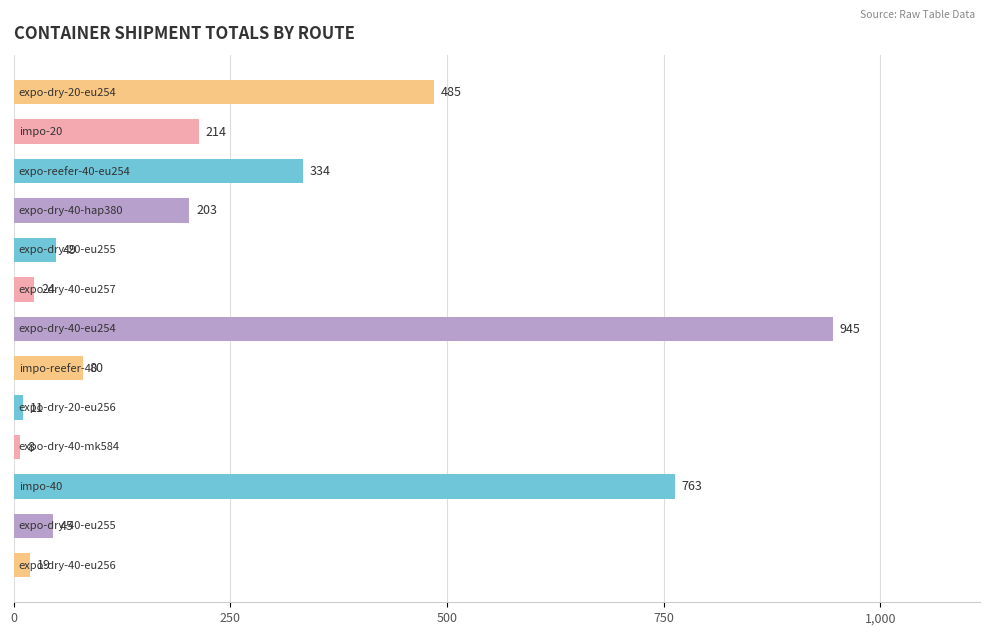

What is the value of the 8th bar from the top?

80